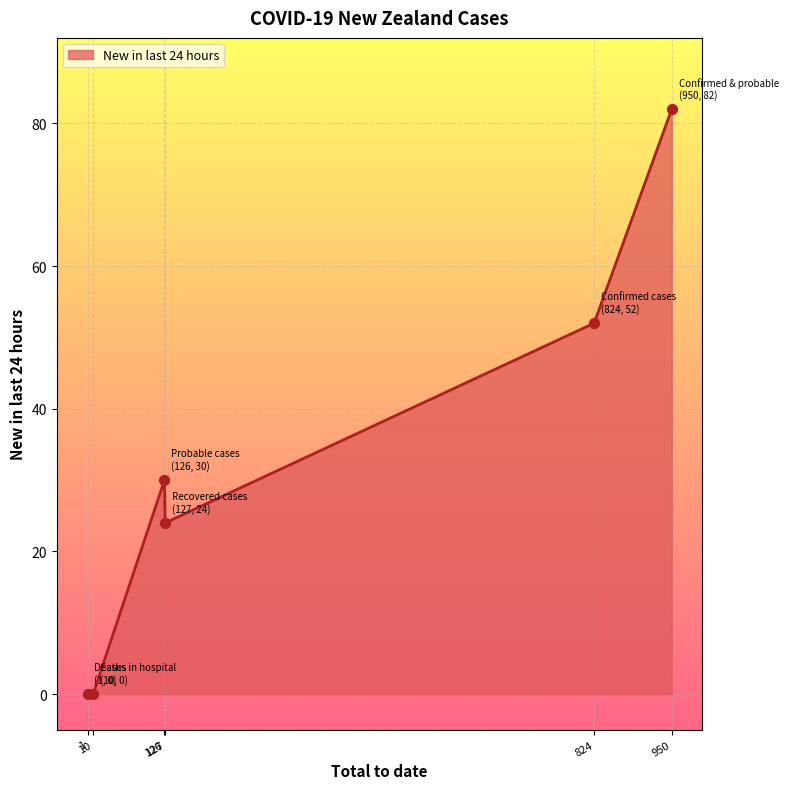

What is the difference between the second highest and second lowest values?

52